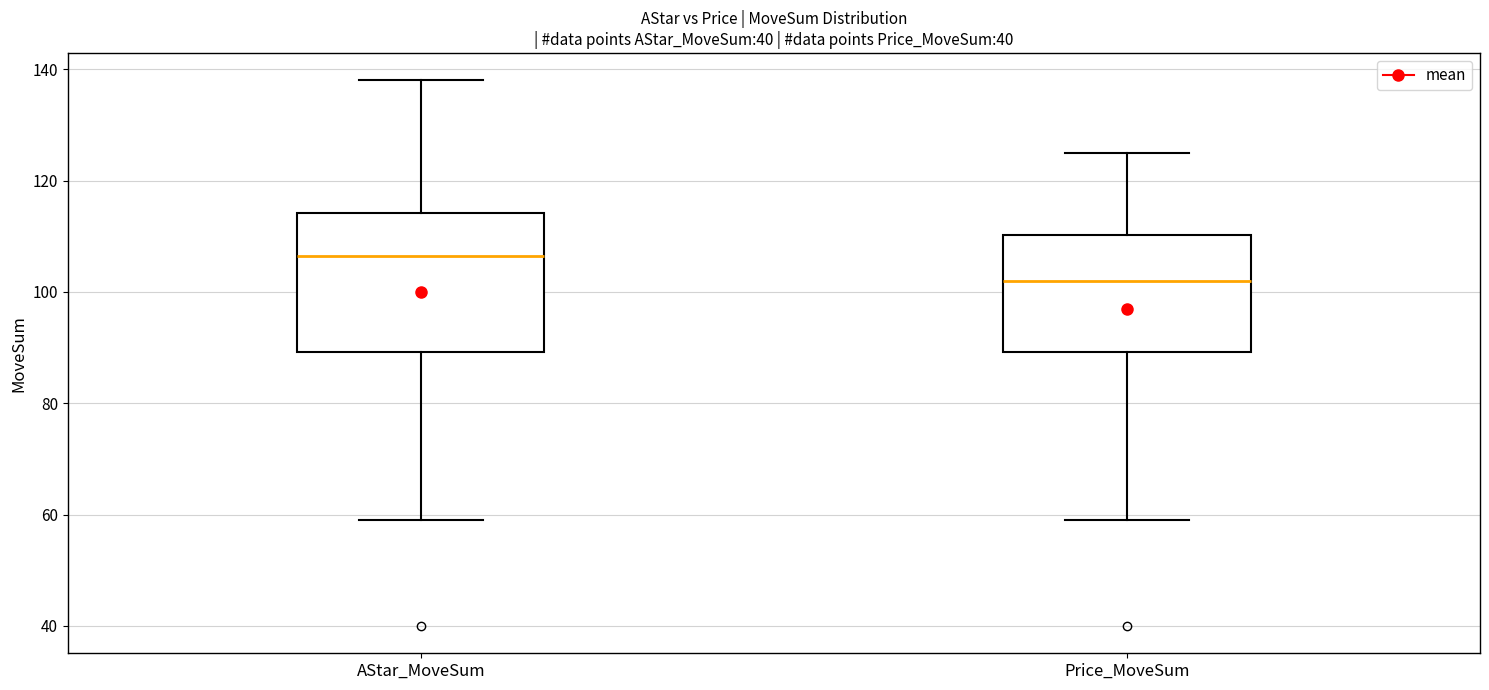

Where does the median line of the box for AStar_MoveSum sit on the y-axis? The values are not printed on the chart, so give them approximately, as read against the axis.

106